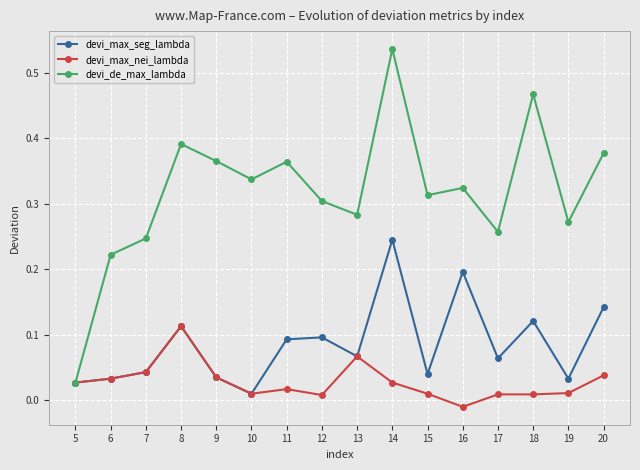

Which series has the widest spread of values?

devi_de_max_lambda